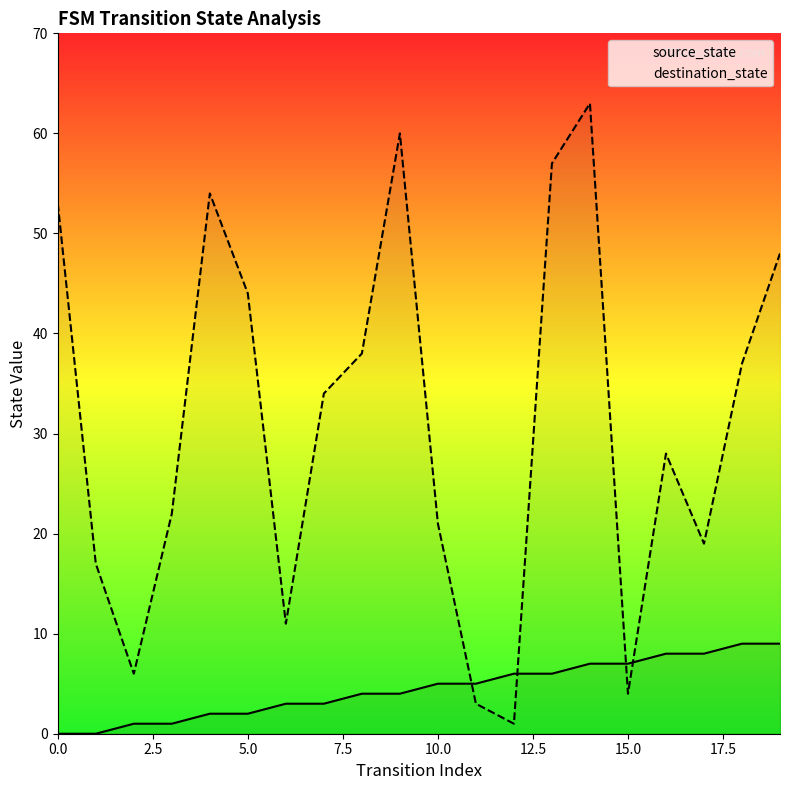

What is the average value of the source_state series?

4